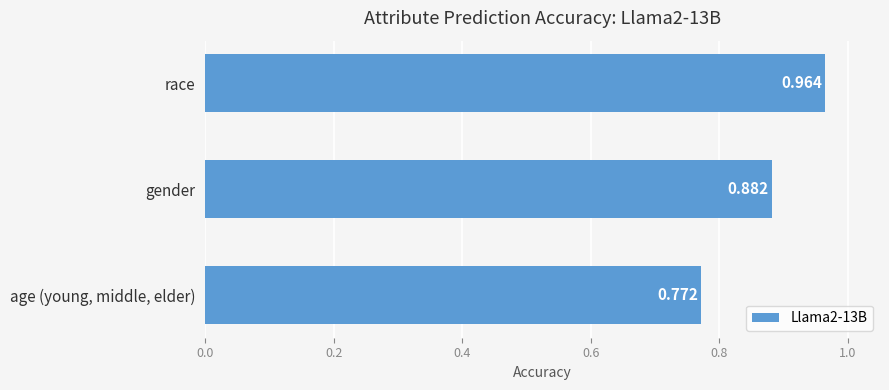

How many values are between 0 and 1?

3